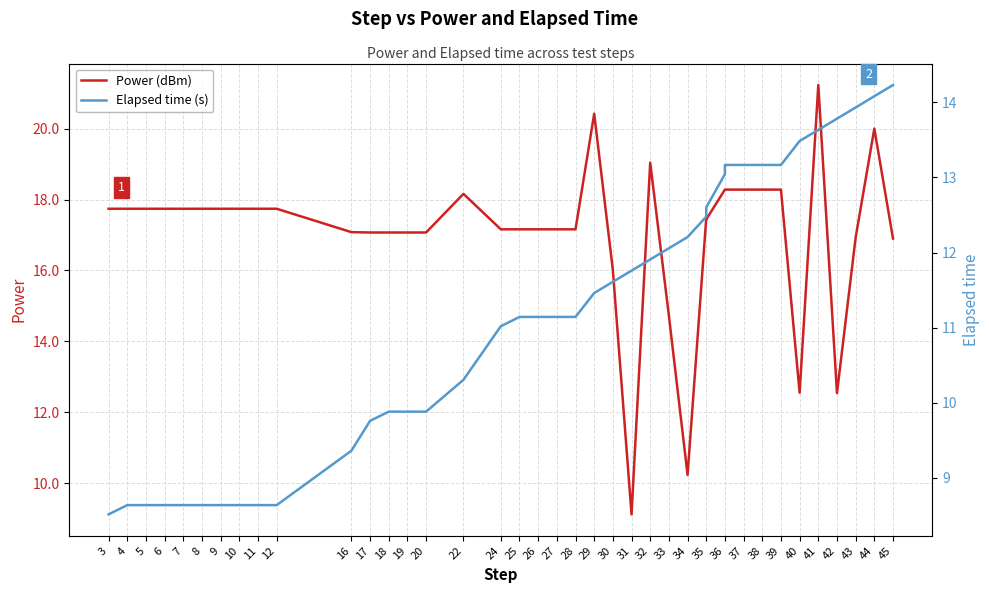

Is it true that Power (dBm) equals 18.3 at 36?

True